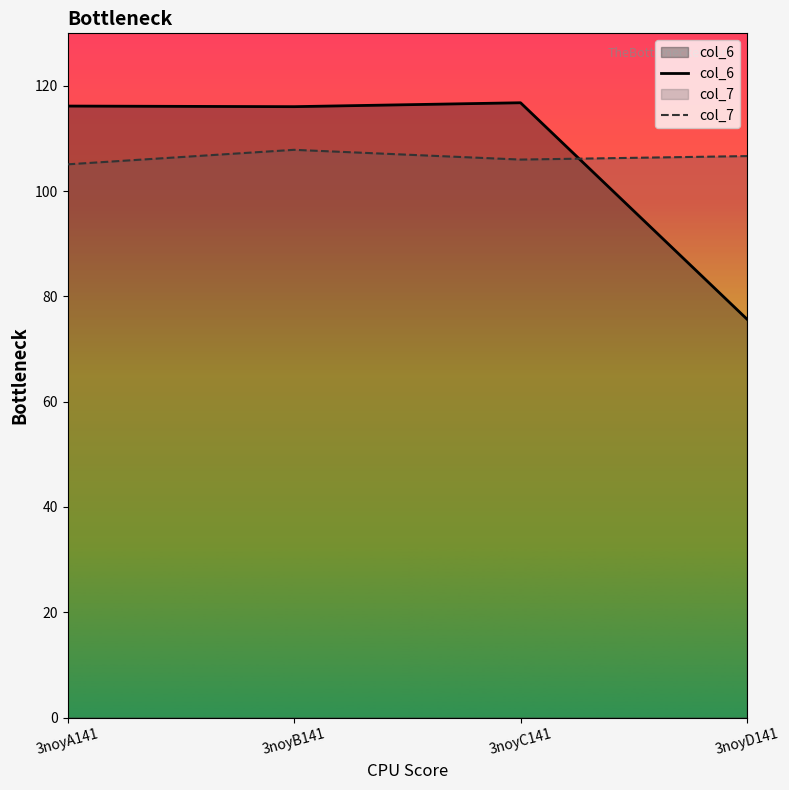

At which category is the sum across all series the highest?

3noyB141